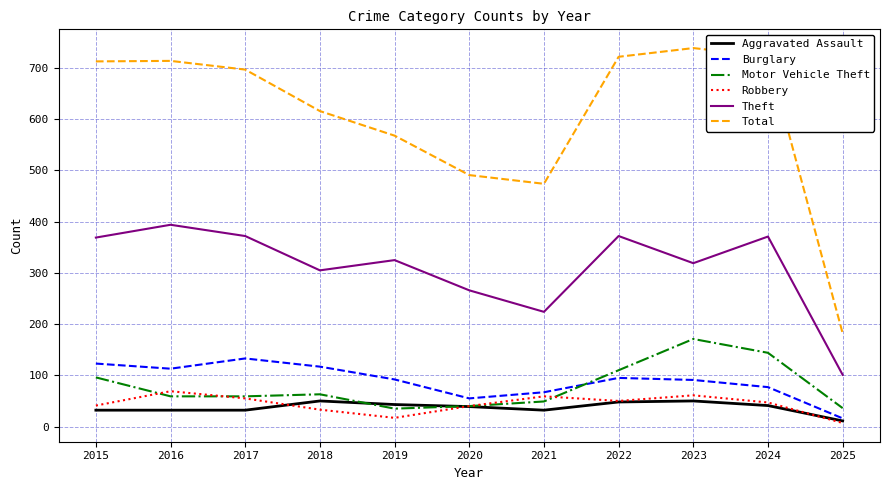

Is it true that Theft equals 266 at 2020?

True